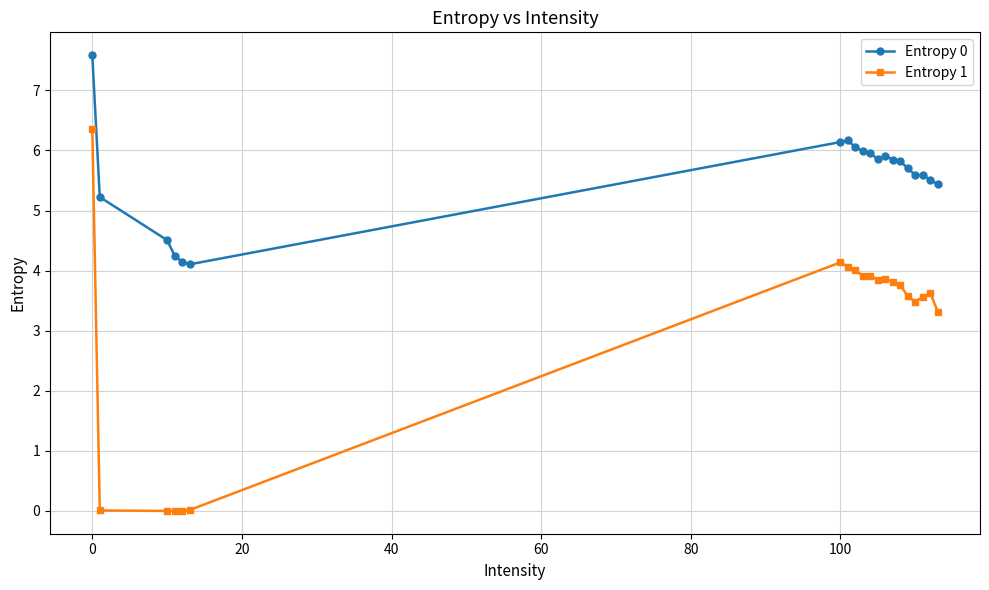

What is the maximum value shown in the chart?

7.6